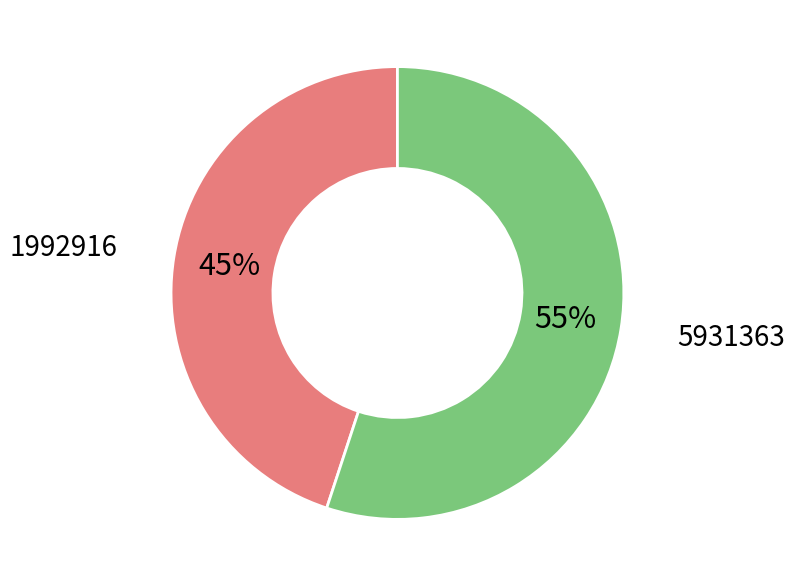

Which slice represents more than half of the pie?

5931363